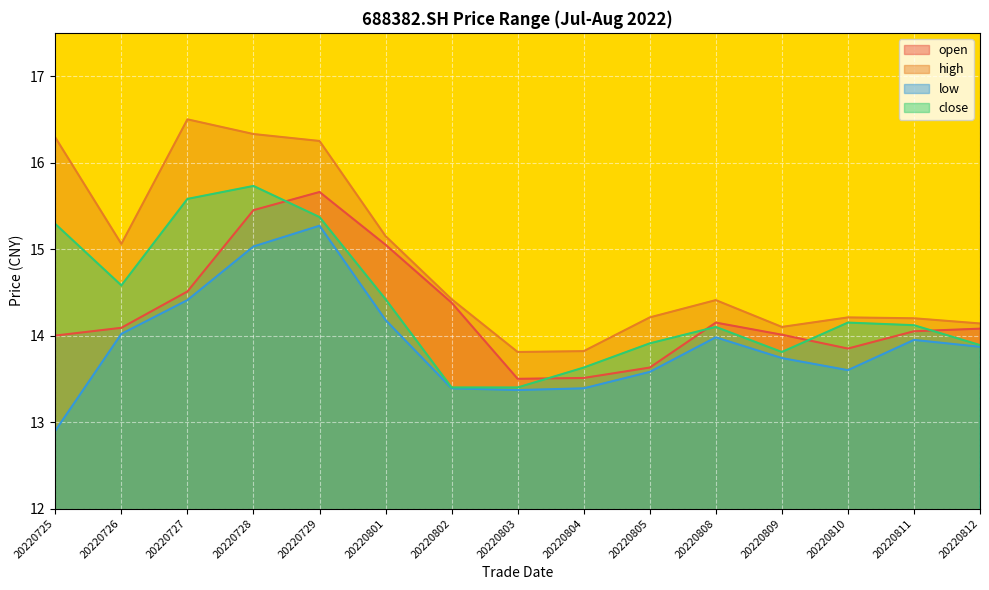

What is the spread (max minus min) of values at 20220810?

0.6